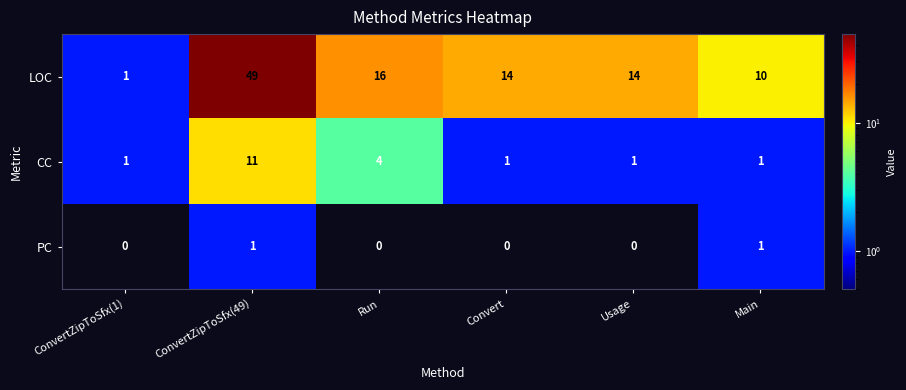

What is the spread (max minus min) of values at ConvertZipToSfx(49)?

48